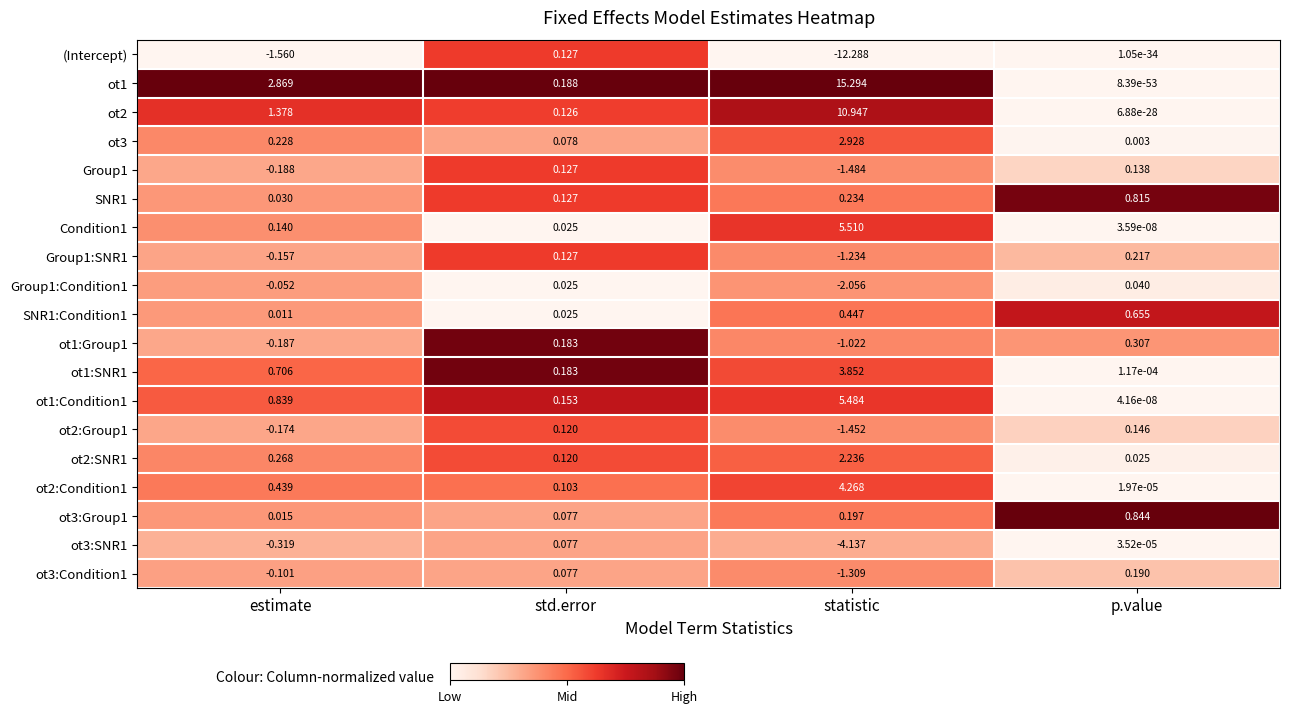

Which category has the highest value in the ot1:SNR1 series?

statistic